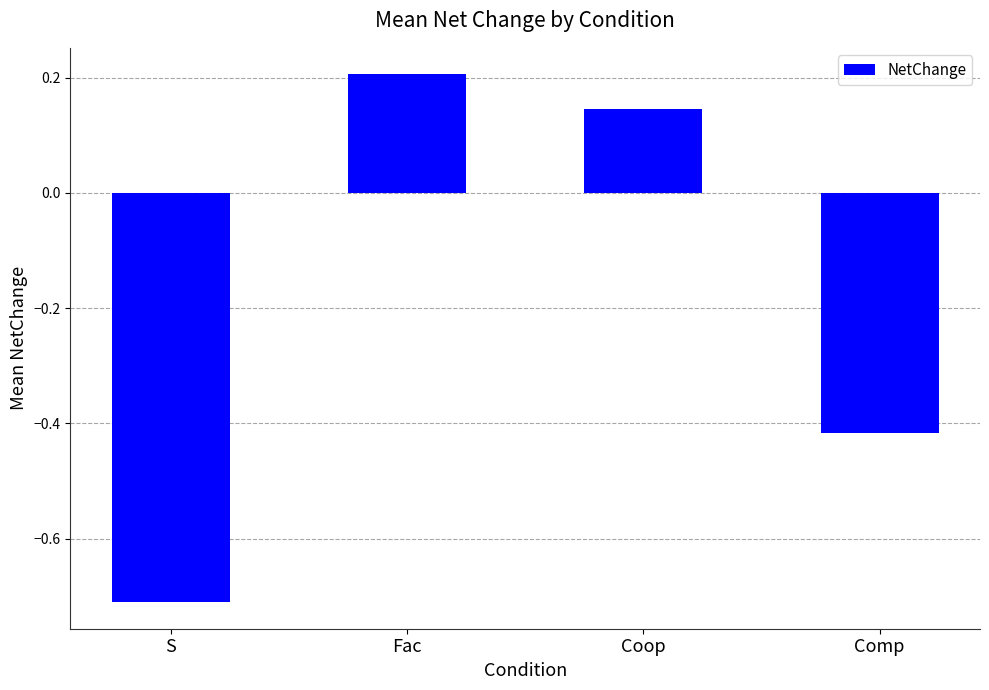

What is the label of the 2nd bar from the right?

Coop